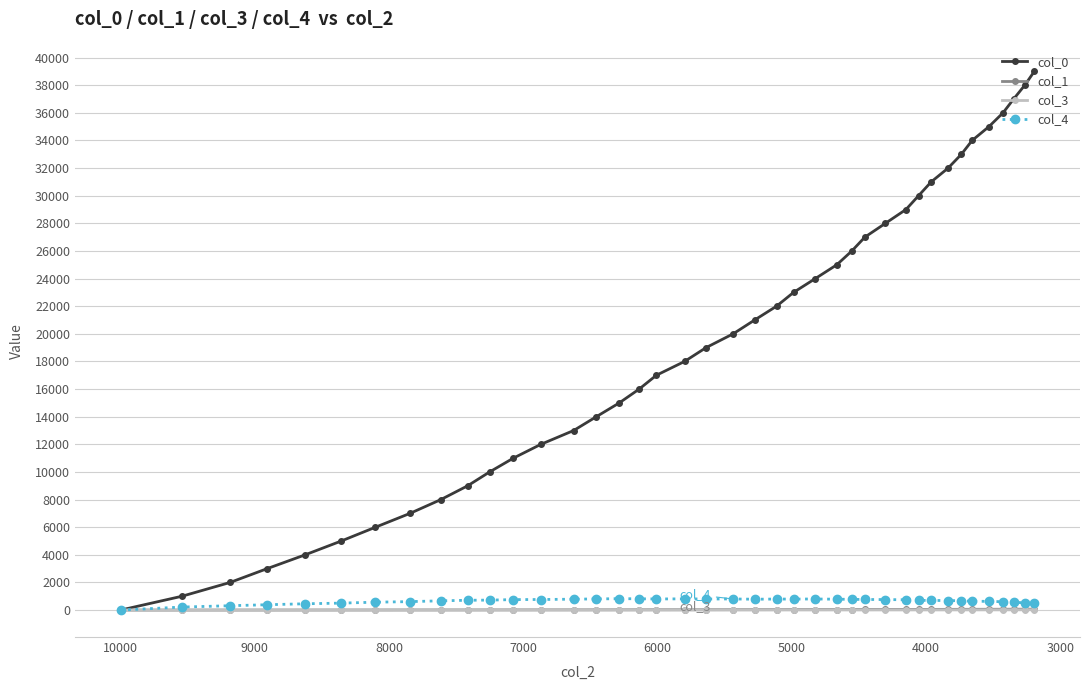

The value of col_3 at 8000 is 6.0. True or false?

True